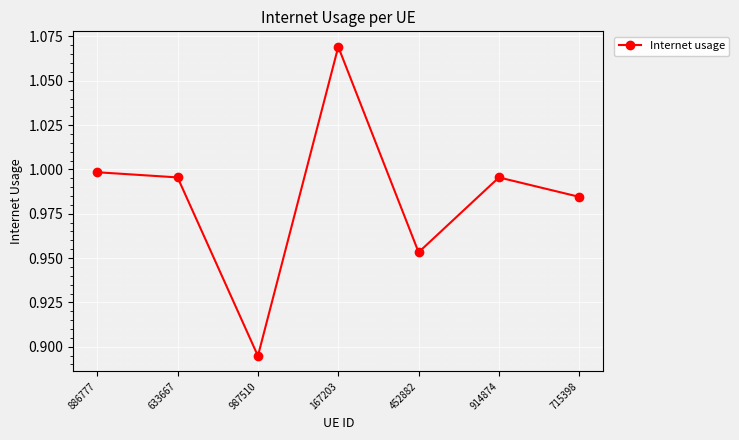

The value at 886777 is 1.0. True or false?

True